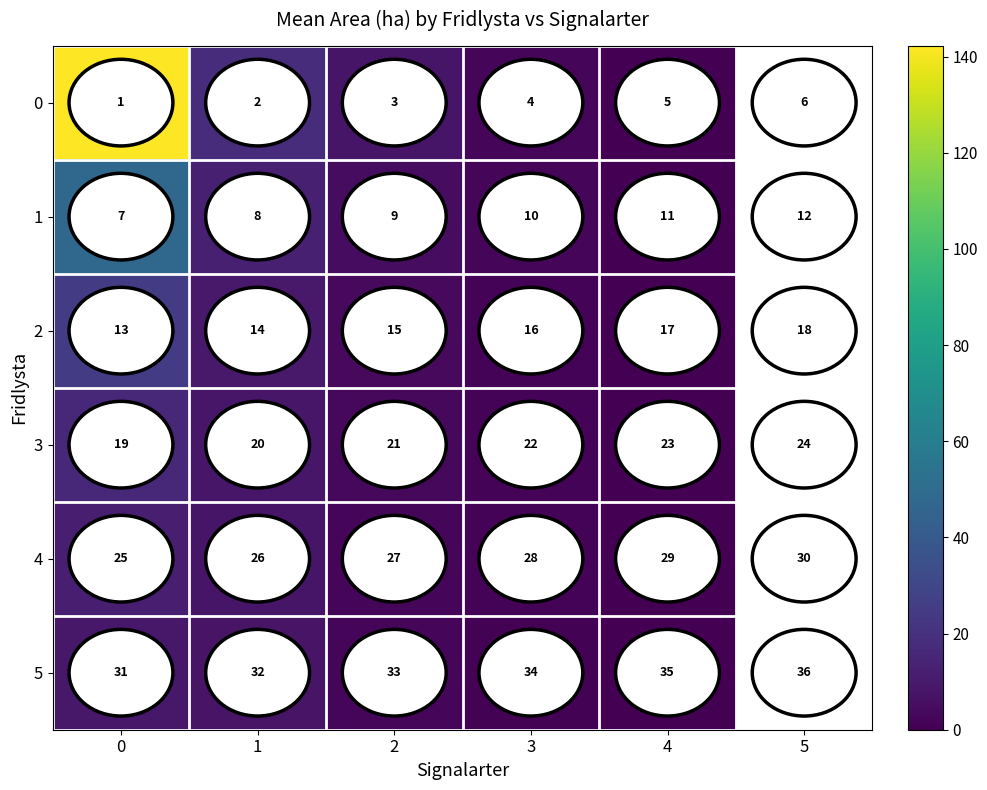

At which label is 1 closest to 23?

1